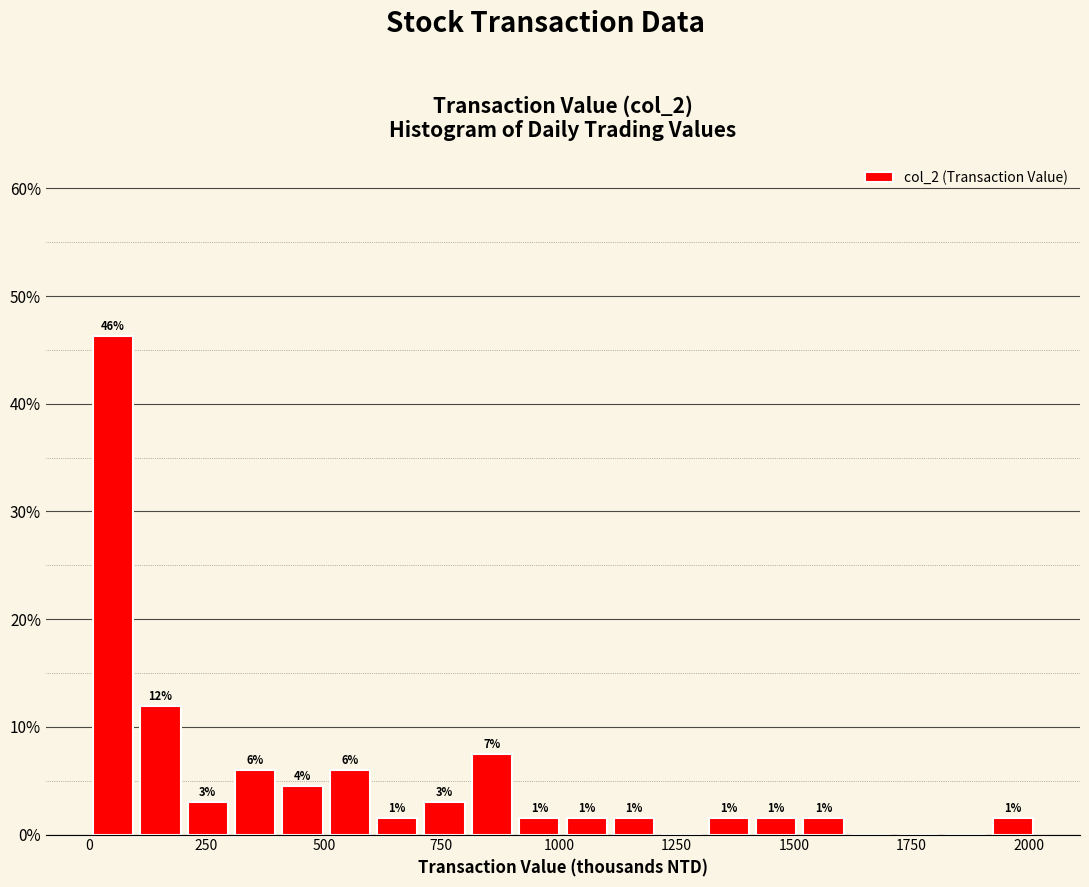

Read against the x-axis, roughly where is the centre of the tallest bar?

50